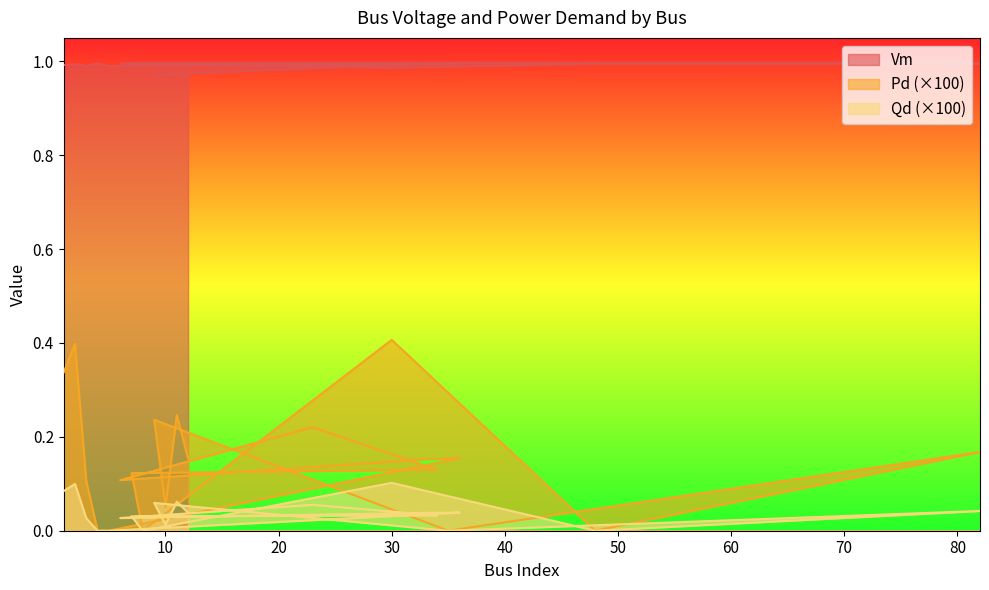

What is the label of the 18th point from the left?

10